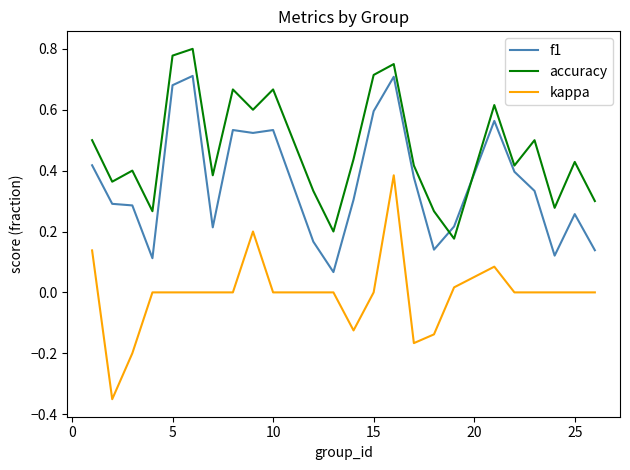

True or false: f1 and kappa intersect in this chart.

False